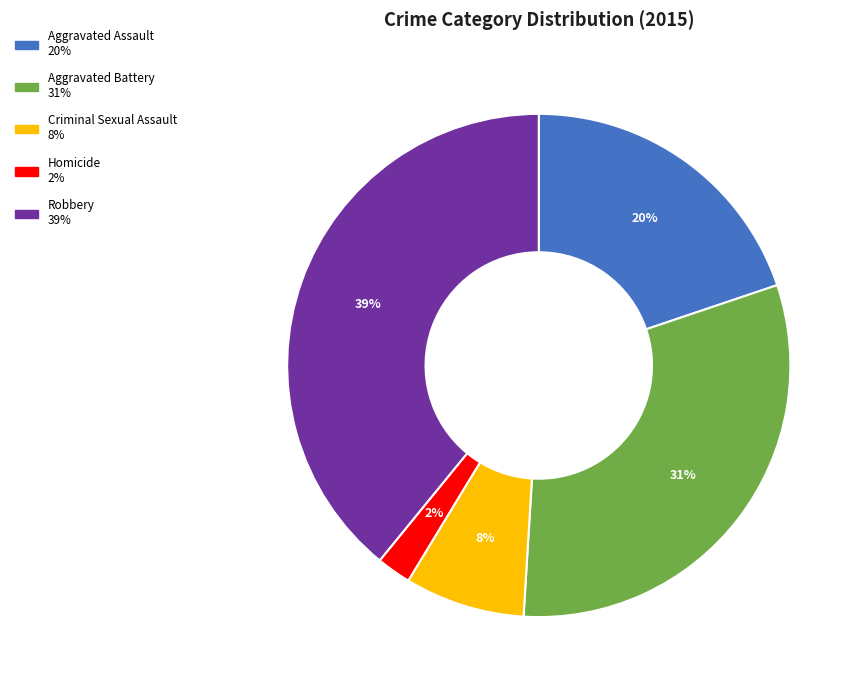

Approximately how many times larger is the value at Robbery compared to Aggravated Battery?

1.3